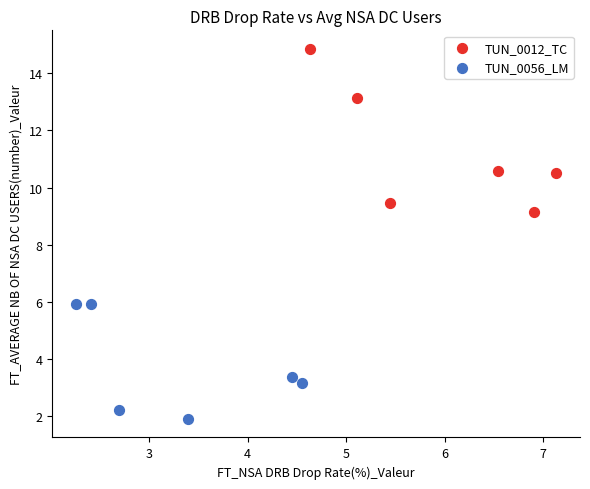

Which series has the widest spread of Y values?

TUN_0012_TC